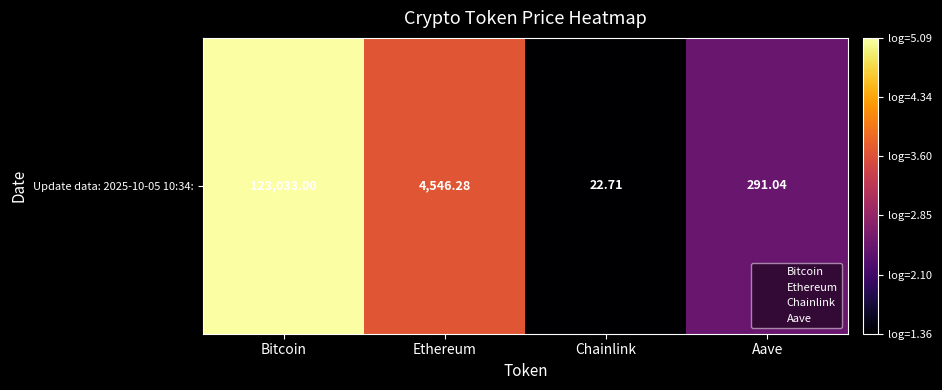

Reading right to left, what are all the values shown in this chart?

2.5	1.4	3.7	5.1